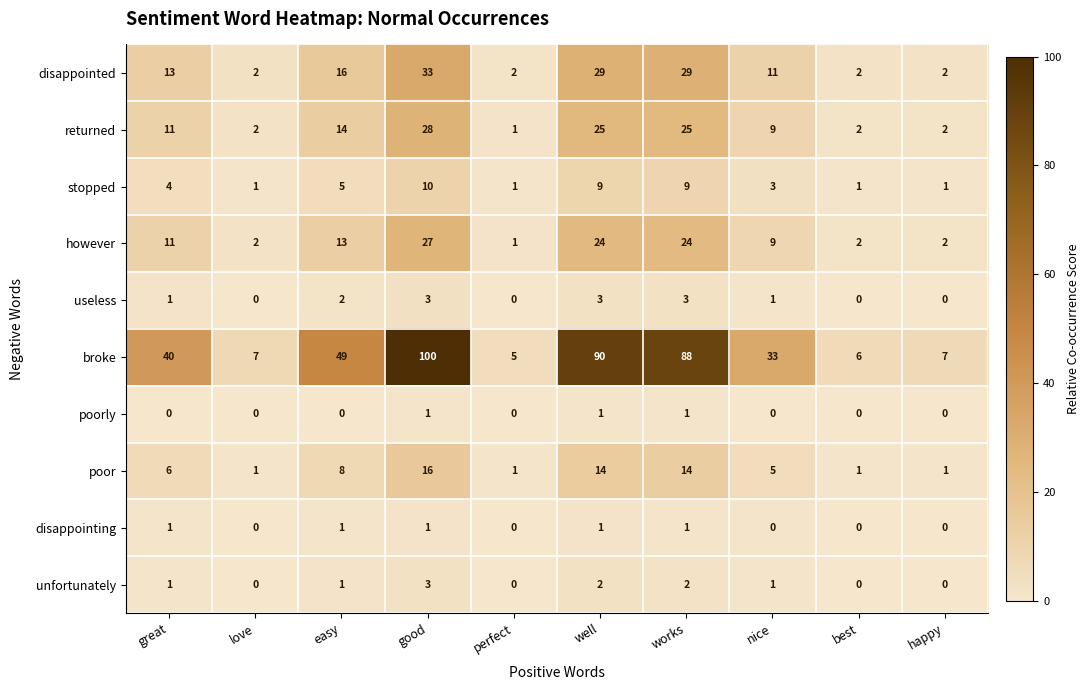

What is the total value across all series at happy?

15